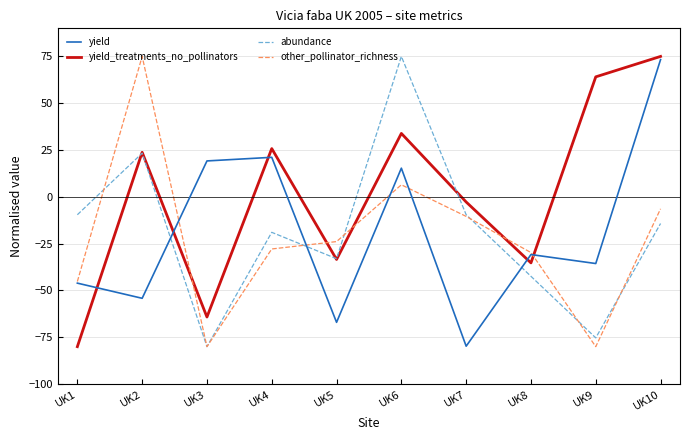

Between which two adjacent categories do other_pollinator_richness and abundance first intersect?

UK1 and UK2